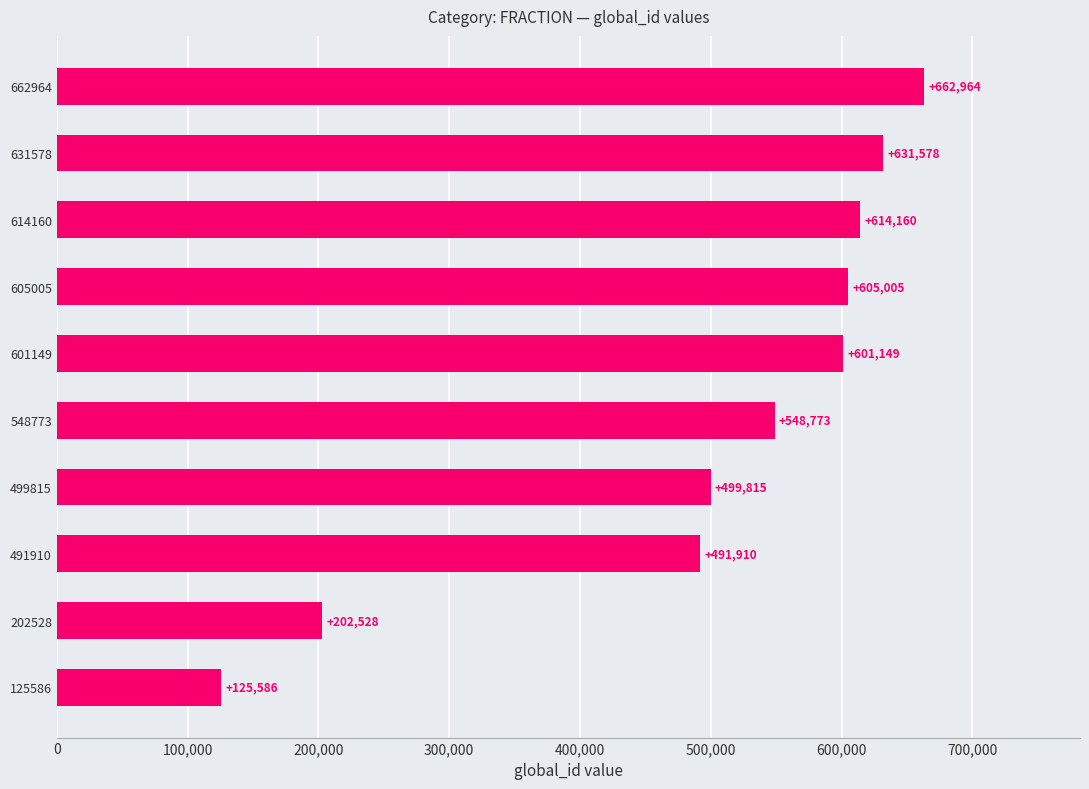

What is the average value?

498347